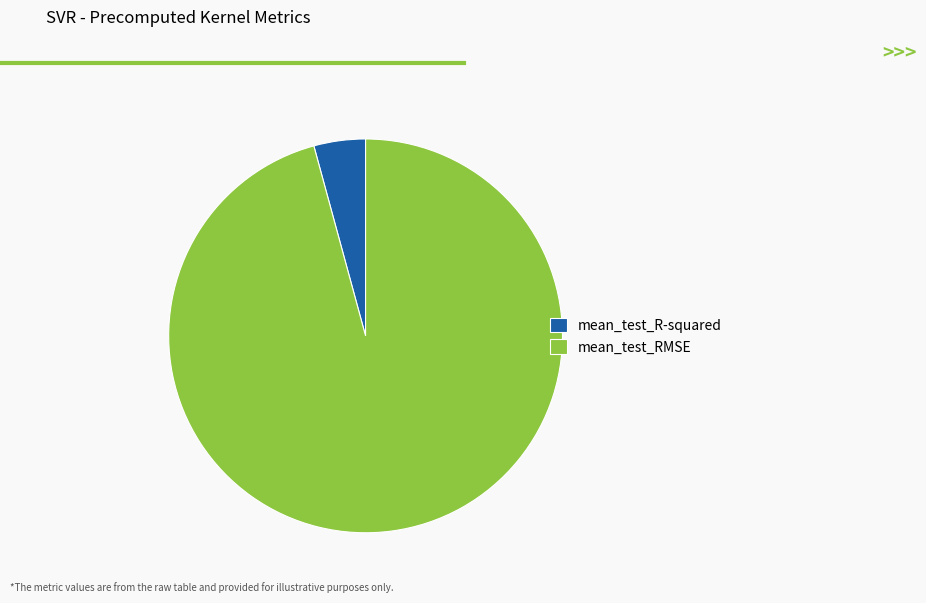

Is it true that mean_test_R-squared is 4% of the pie?

True